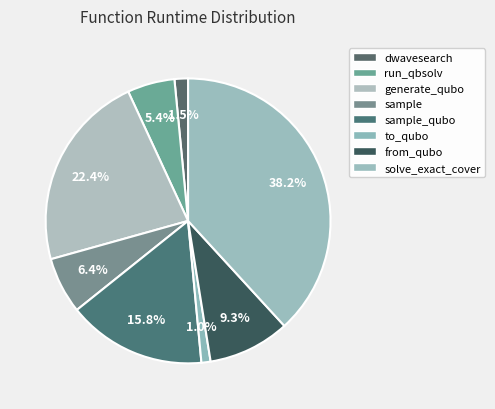

Count the number of slices in the pie.

8